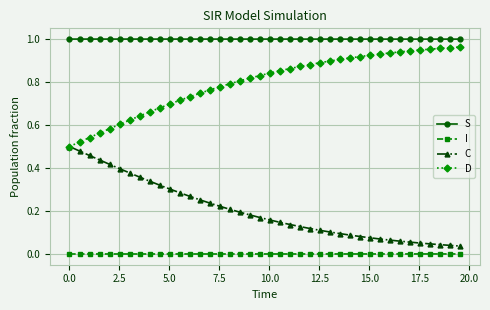

At how many categories does at least one series exceed 0?

40